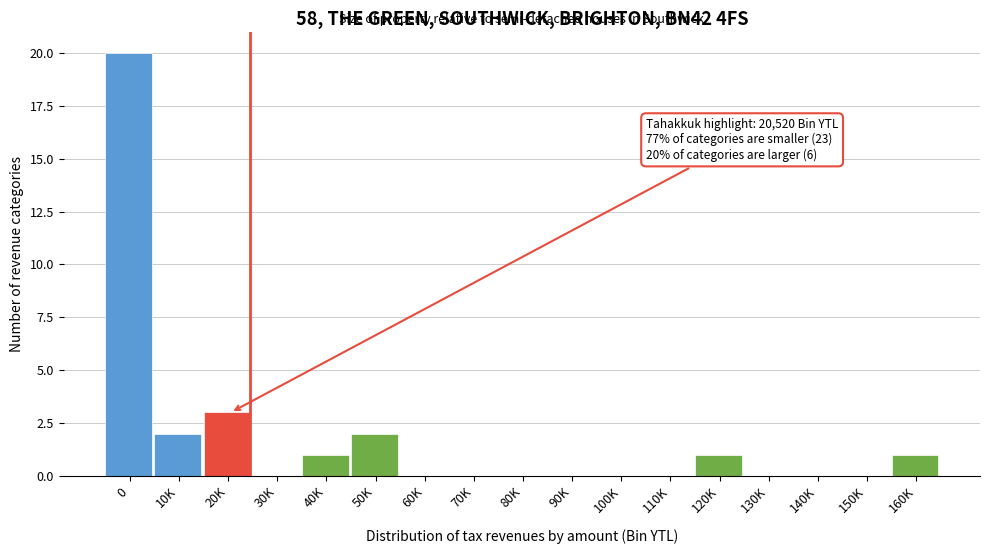

Reading left to right, extract all data points from this chart.

0=20	10K=2	20K=3	30K=0	40K=1	50K=2	60K=0	70K=0	80K=0	90K=0	100K=0	110K=0	120K=1	130K=0	140K=0	150K=0	160K=1